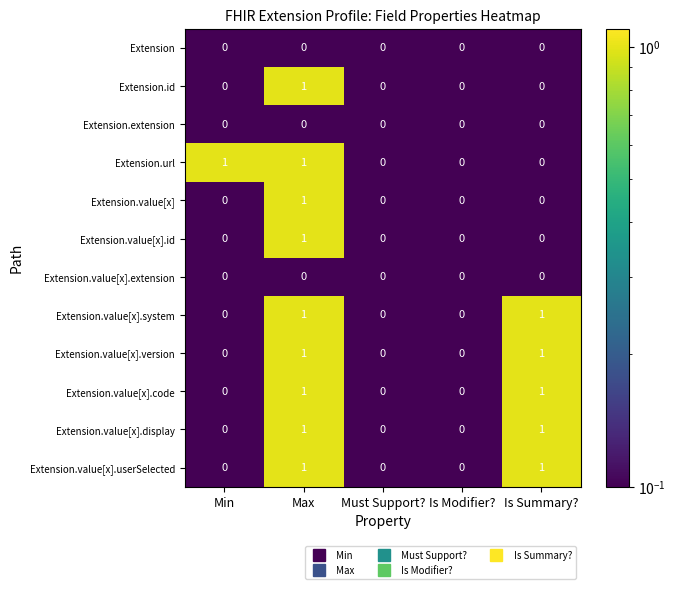

The value of Extension.value[x].display at Max is 1. True or false?

True